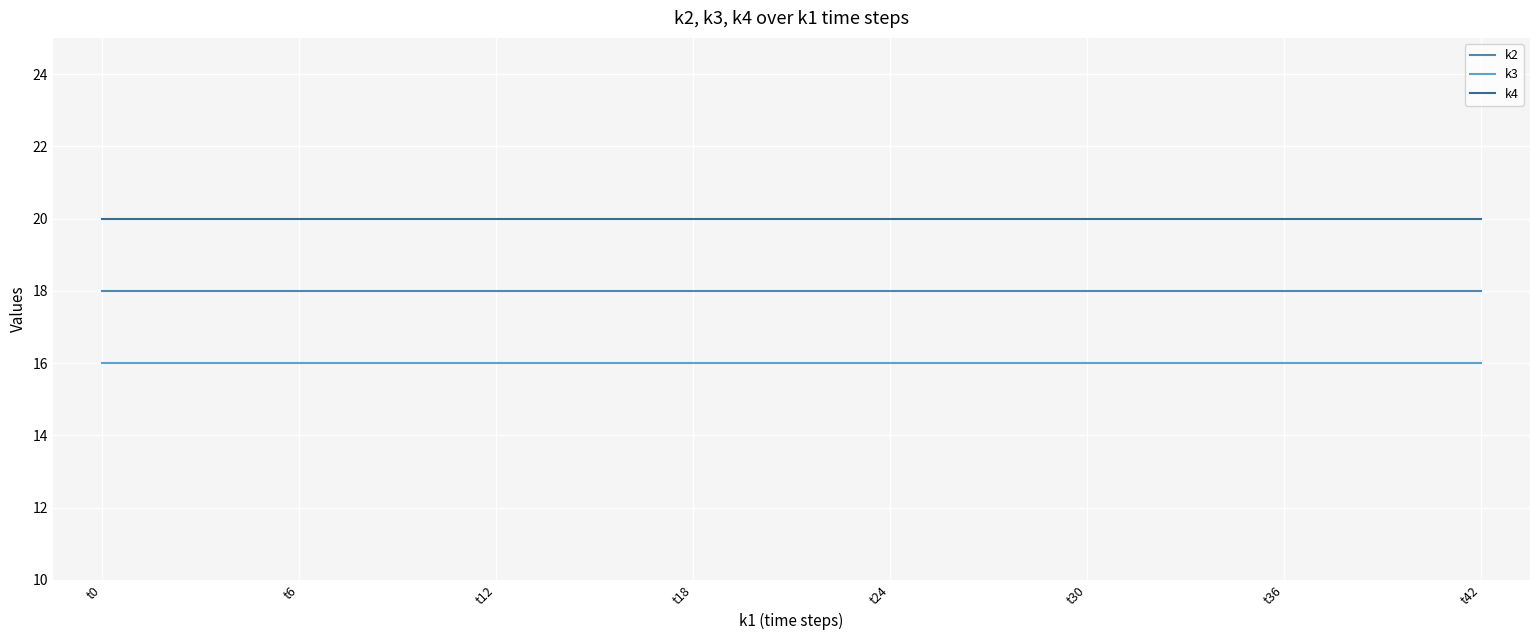

True or false: k2 and k3 intersect in this chart.

False